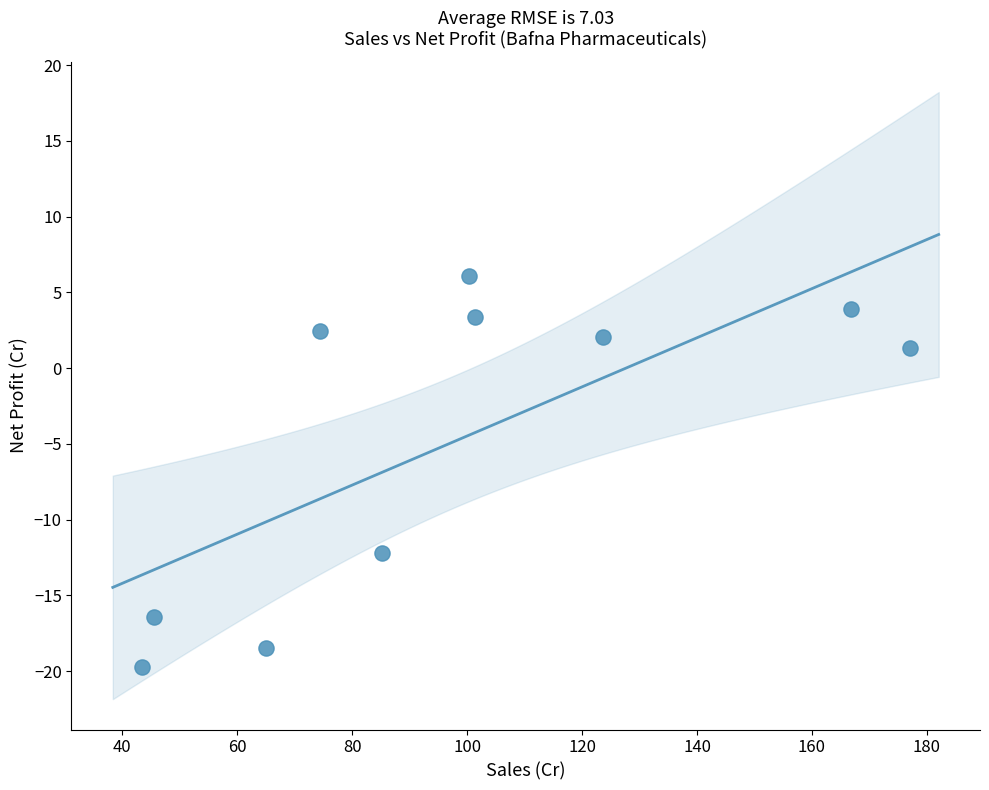

What is the range of X values (max minus min)?

133.7